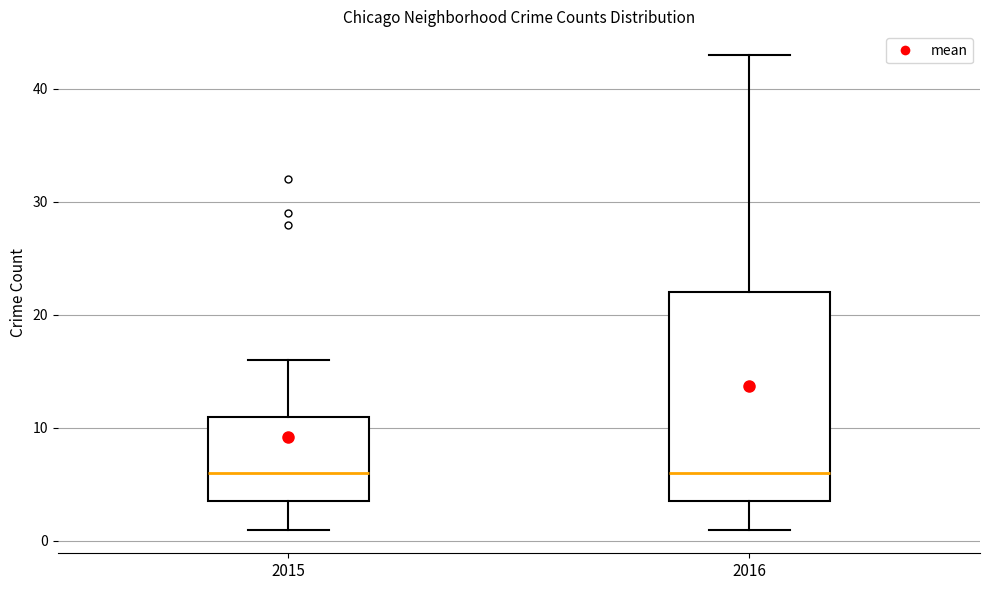

Reading left to right, read every box against the y-axis: the position of its median line, the range the box covers, and the ends of its whiskers. The values are not printed on the chart, so give them approximately, as read against the axis.

2015: median 6, box 4 to 11, whiskers 1 to 16
2016: median 6, box 4 to 22, whiskers 1 to 43